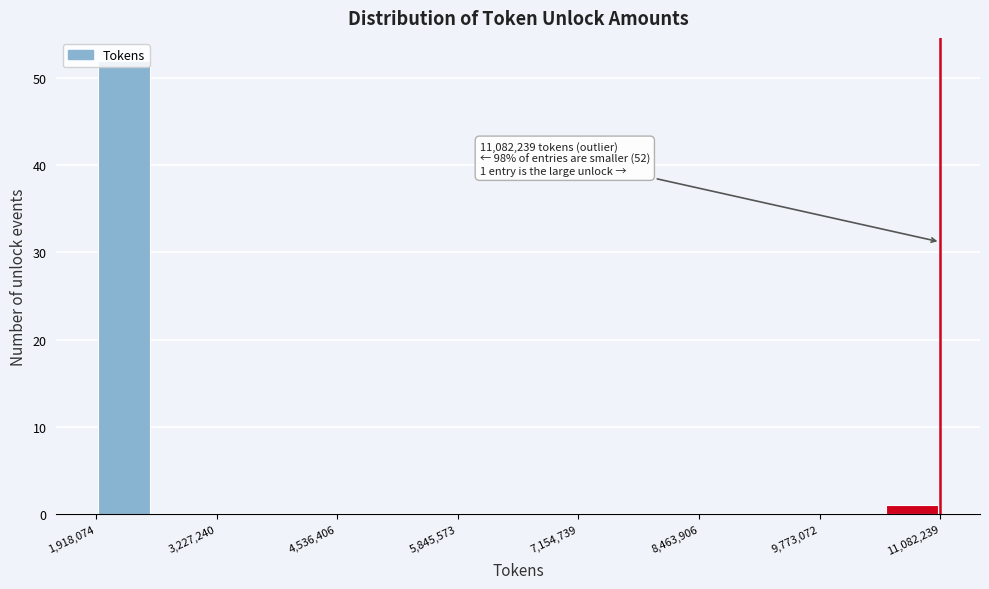

Around what value on the x-axis is the tallest bar? Give the approximate position of its centre, as read against the axis.

2200000